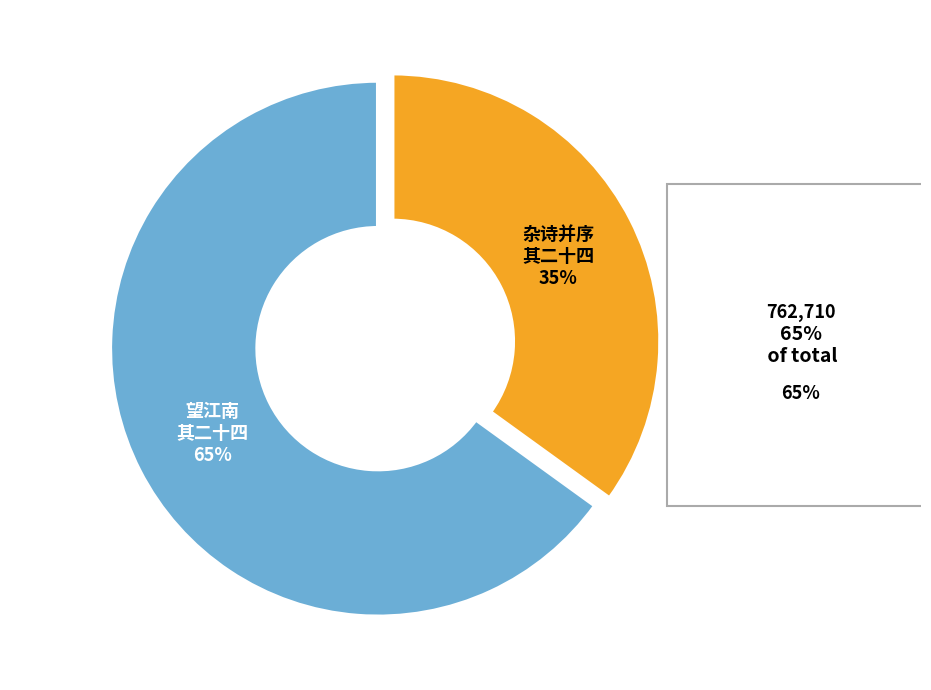

Does any single category account for the majority?

Yes